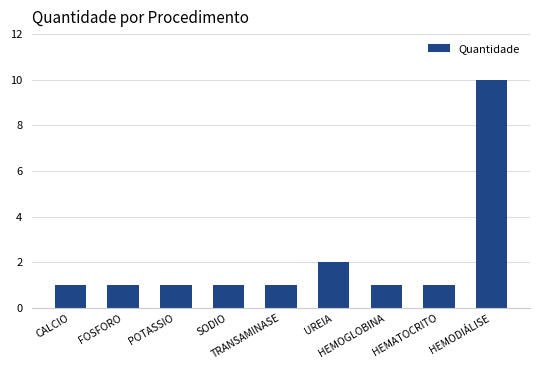

Reading left to right, what are all the values shown in this chart?

1	1	1	1	1	2	1	1	10